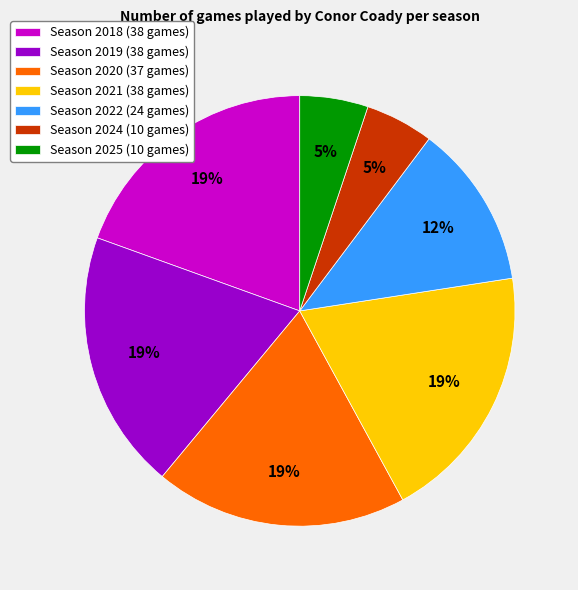

How many slices are in this pie chart?

7